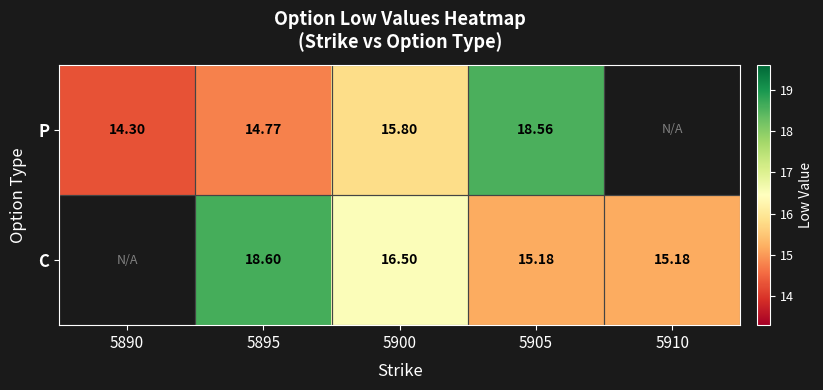

Which series changed the most between 5895 and 5900?

C